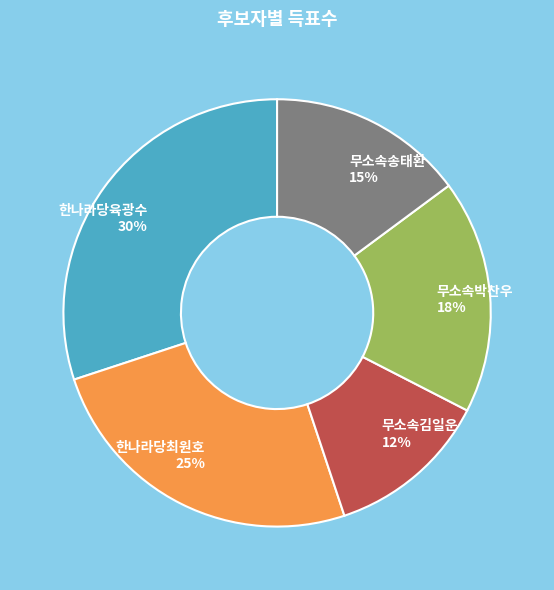

Which has a higher value, 한나라당최원호 25% or 무소속김일운 12%?

한나라당최원호 25%